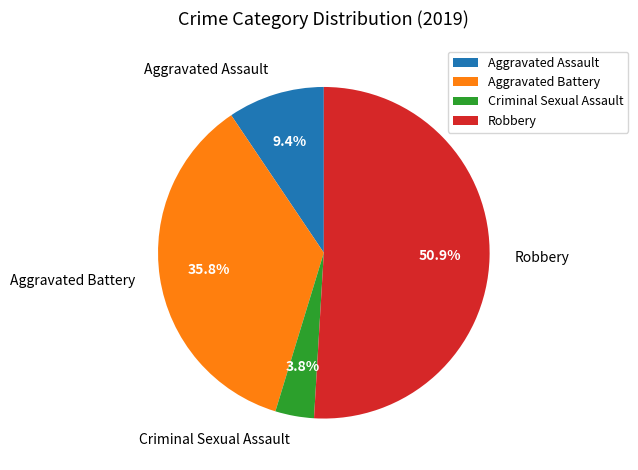

How many segments does this pie chart have?

4